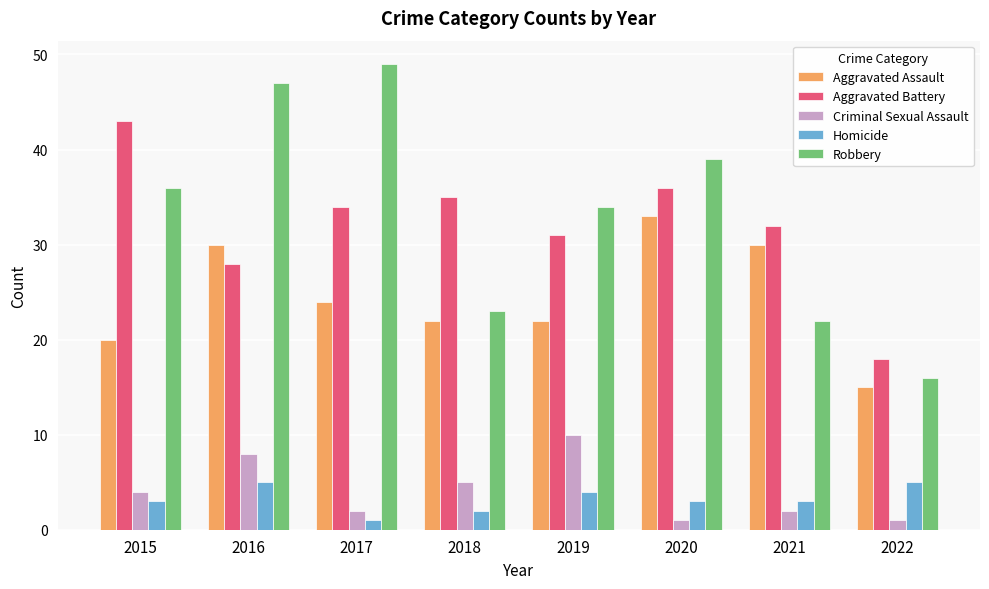

How many Criminal Sexual Assault values are between 2 and 8?

5